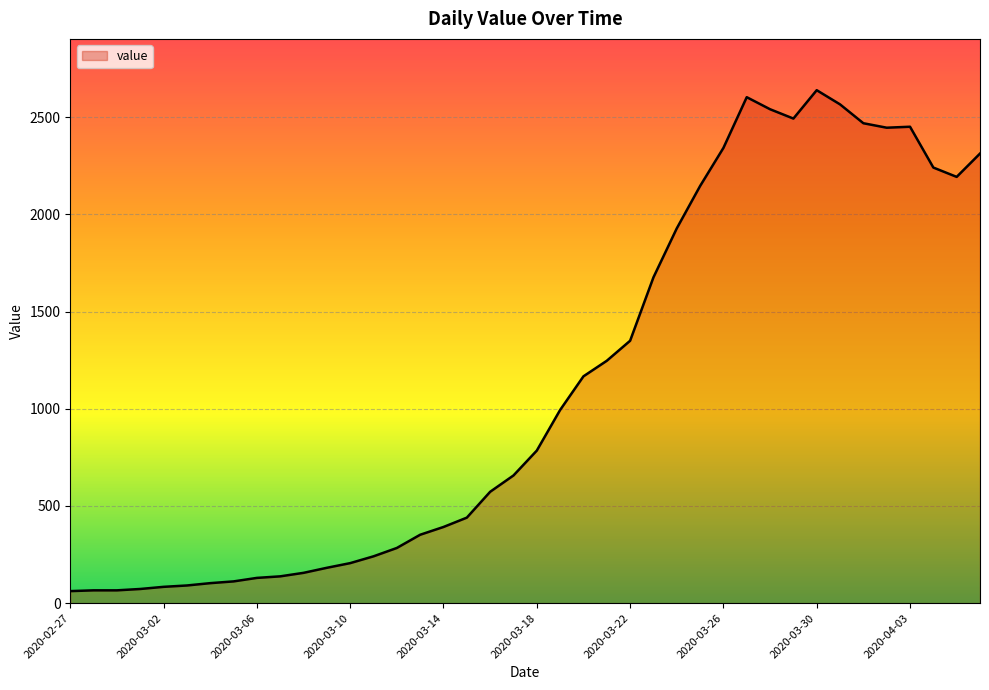

What is the difference between the maximum and minimum values?

2577